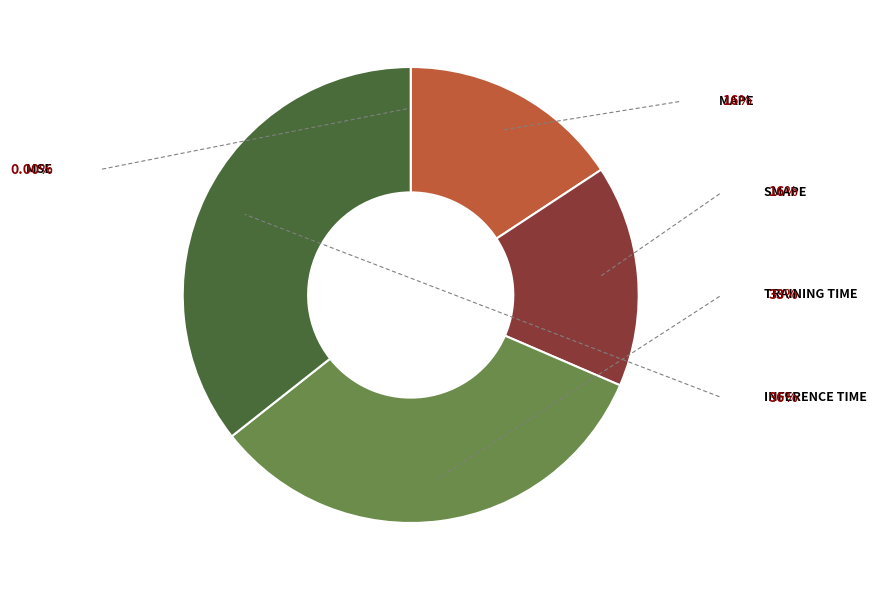

Is there a majority slice in this chart?

No